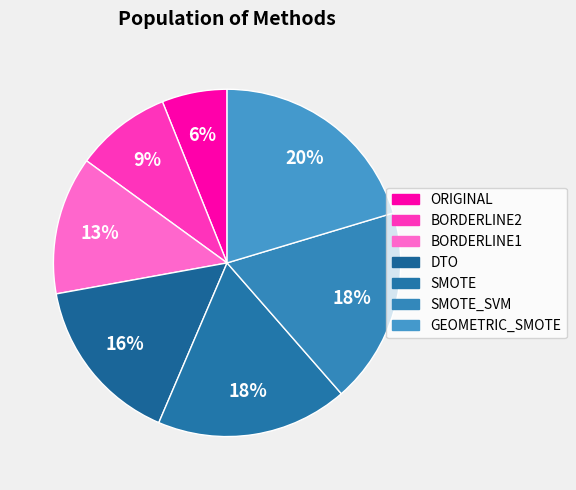

To the nearest percent, what portion does SMOTE_SVM represent?

18%